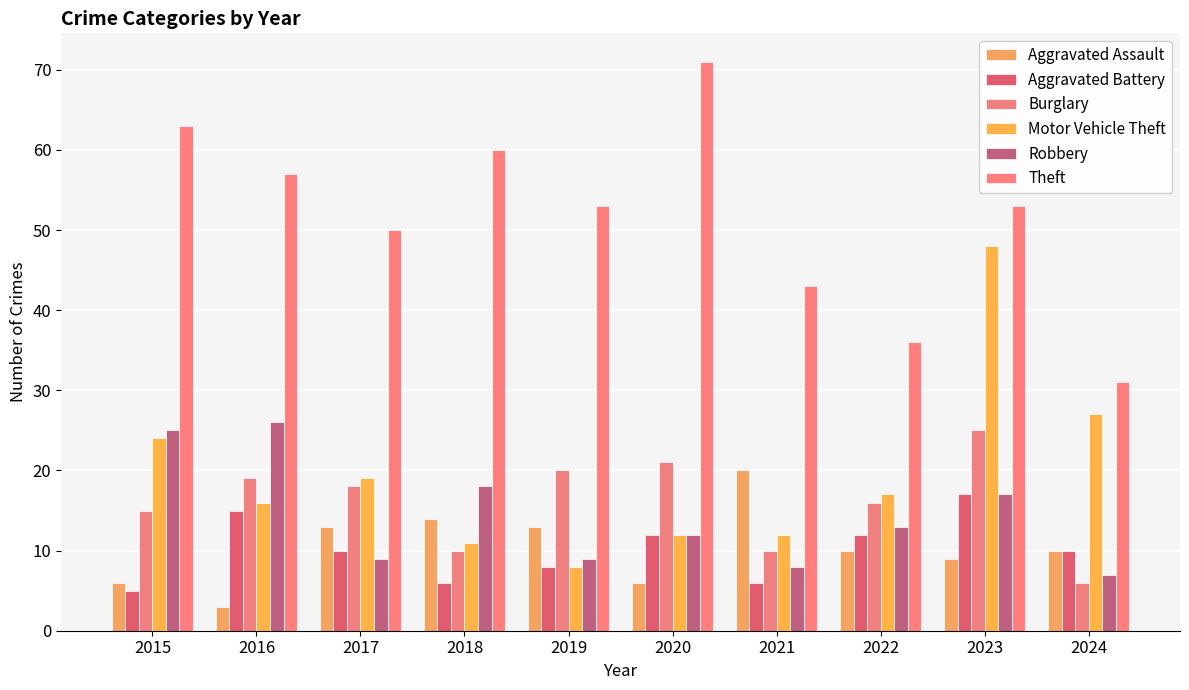

Which series has the largest range (max minus min)?

Motor Vehicle Theft